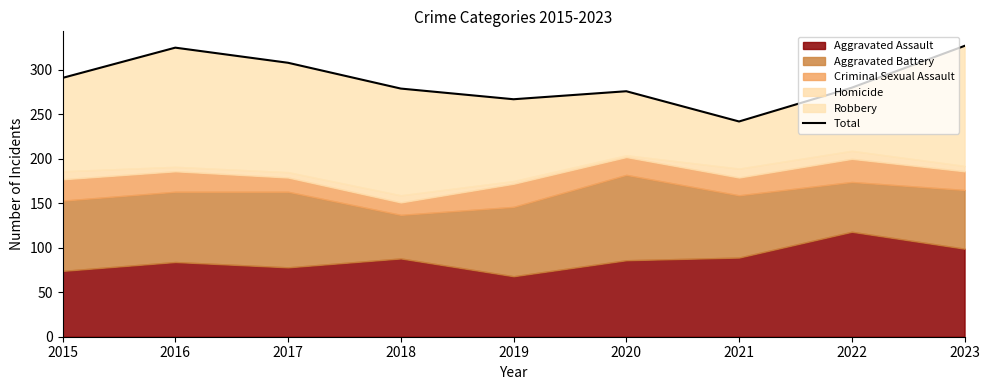

List the labels in order of value, smallest first.

2021, 2019, 2020, 2018, 2022, 2015, 2017, 2016, 2023